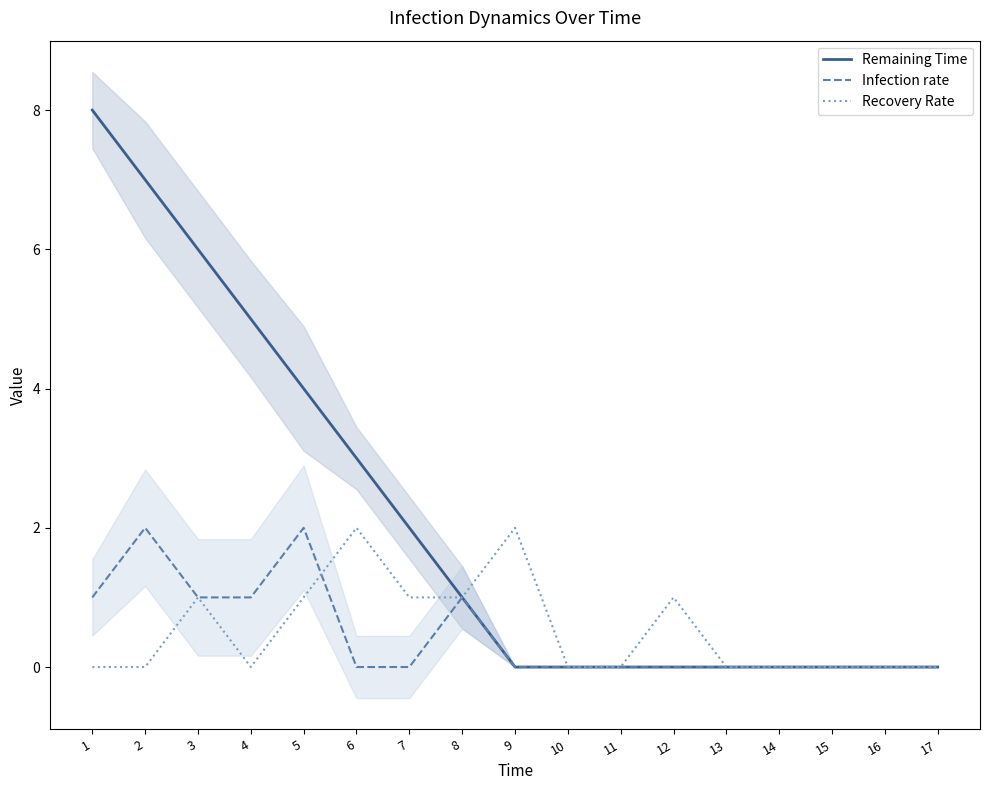

Rank the series at 6 from lowest to highest value.

Infection rate, Recovery Rate, Remaining Time